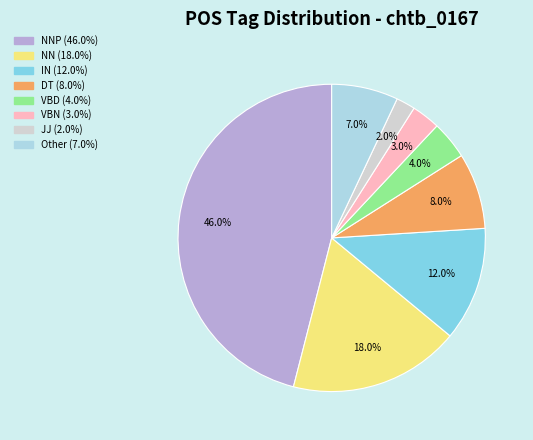

Is there any slice that represents more than half of the pie?

No